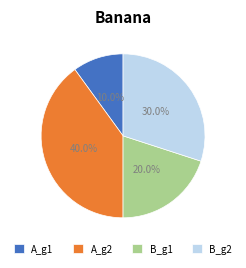

The A_g1 slice represents 18% of the pie. True or false?

False